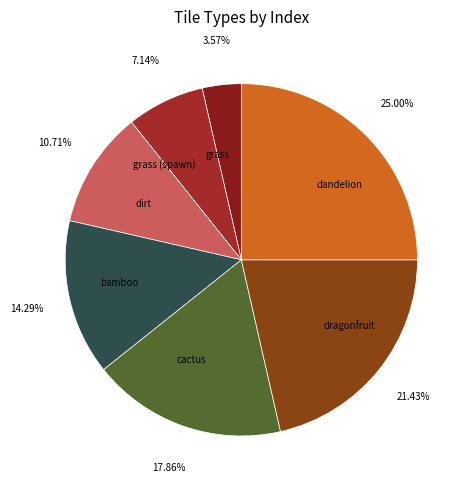

Which category has the smallest portion of the pie?

grass